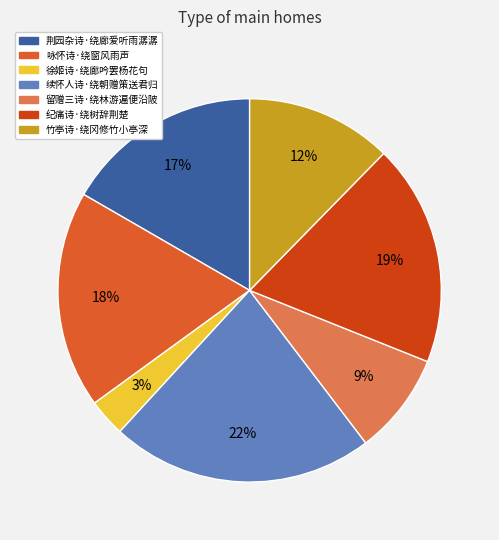

What is the largest slice in the pie chart?

续怀人诗·绕朝赠策送君归